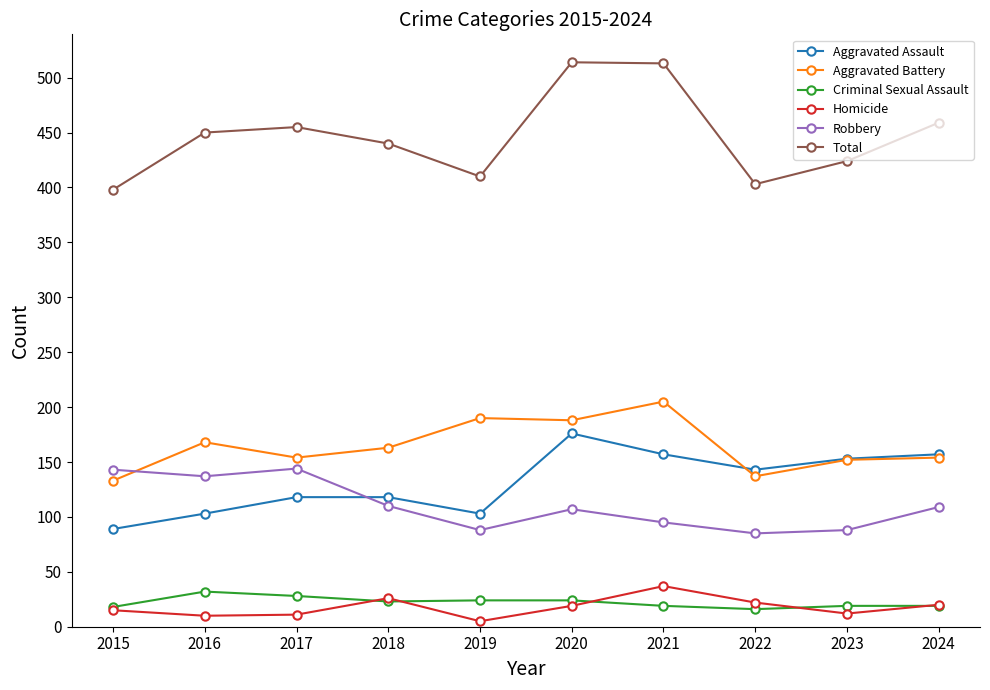

What is the difference between the second highest and minimum values in the Homicide series?

21